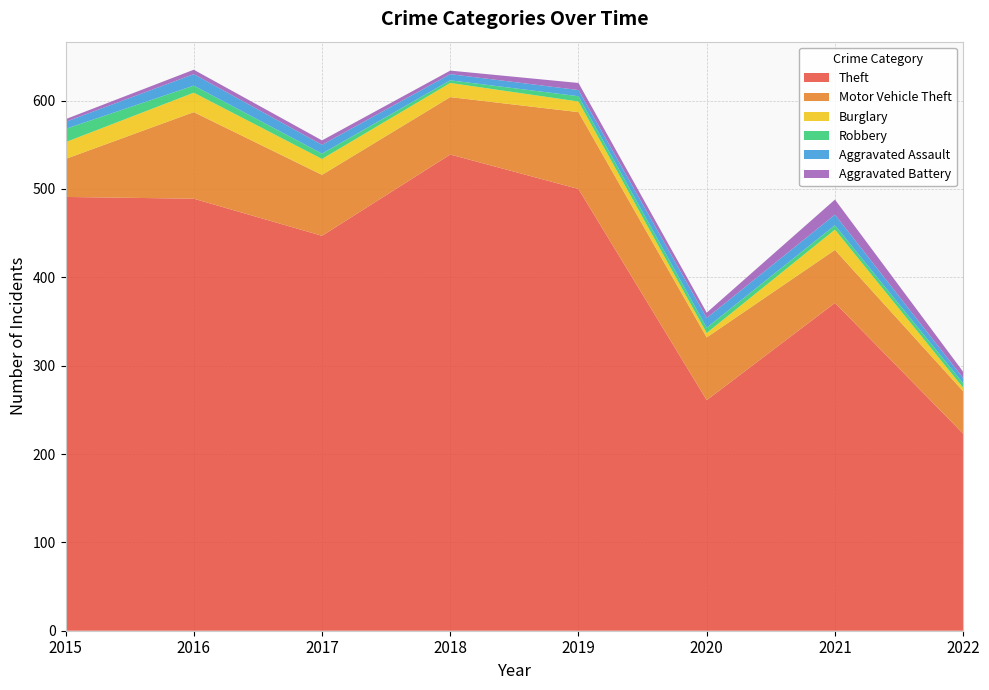

Reading left to right, transcribe all the data shown in this chart.

Theft: 2015=491	2016=489	2017=447	2018=539	2019=500	2020=261	2021=371	2022=223
Motor Vehicle Theft: 2015=43	2016=98	2017=69	2018=65	2019=87	2020=71	2021=60	2022=48
Burglary: 2015=19	2016=22	2017=18	2018=16	2019=12	2020=5	2021=23	2022=4
Robbery: 2015=15	2016=8	2017=6	2018=3	2019=6	2020=6	2021=5	2022=5
Aggravated Assault: 2015=8	2016=13	2017=10	2018=7	2019=7	2020=11	2021=12	2022=6
Aggravated Battery: 2015=3	2016=5	2017=5	2018=4	2019=8	2020=6	2021=17	2022=7